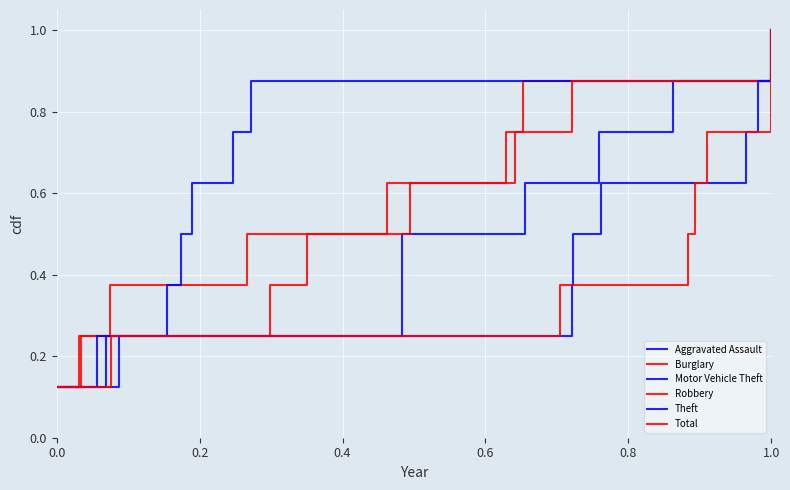

Which series has the largest total across all categories?

Aggravated Assault